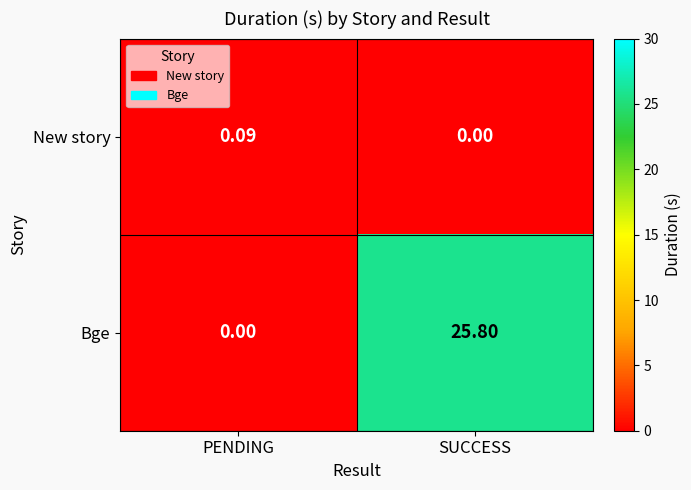

Which series has the largest total across all categories?

Bge